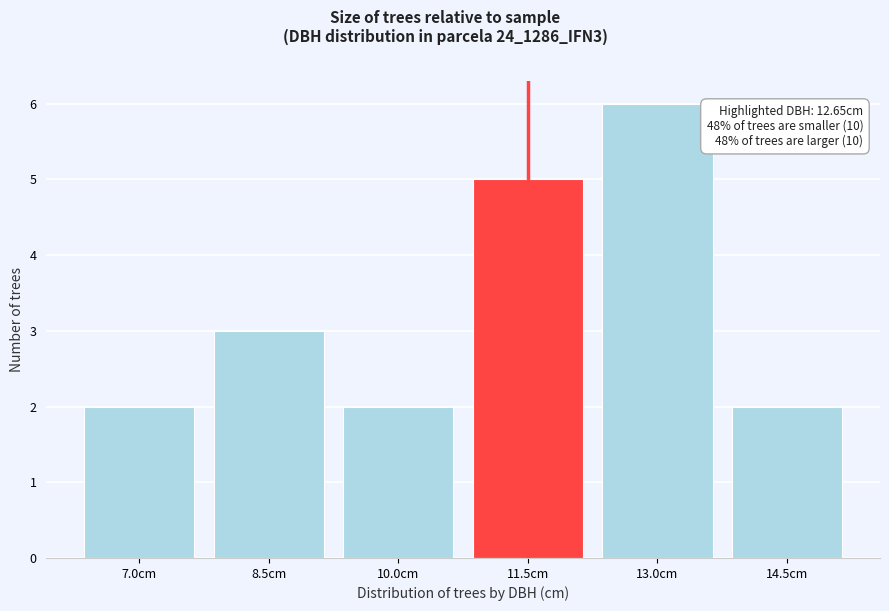

Reading left to right, what are all the values shown in this chart?

2	3	2	5	6	2